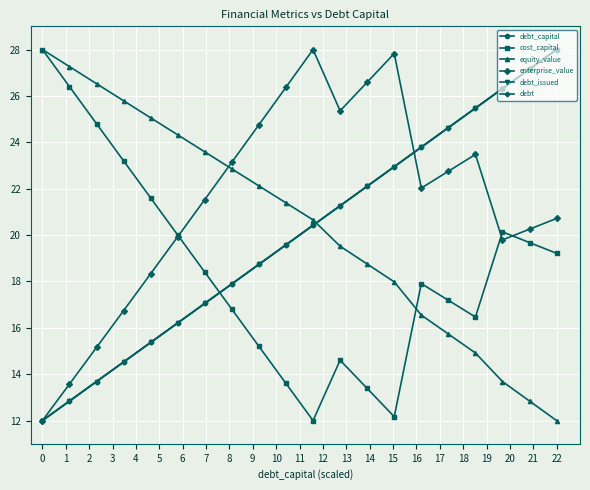

Which category has the highest value across all series?

22